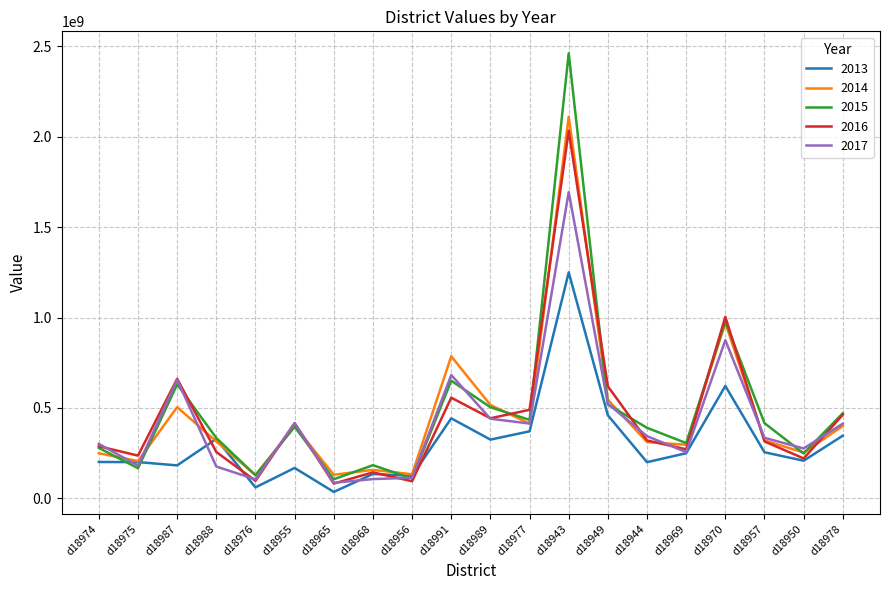

Which series has the largest total across all categories?

2015